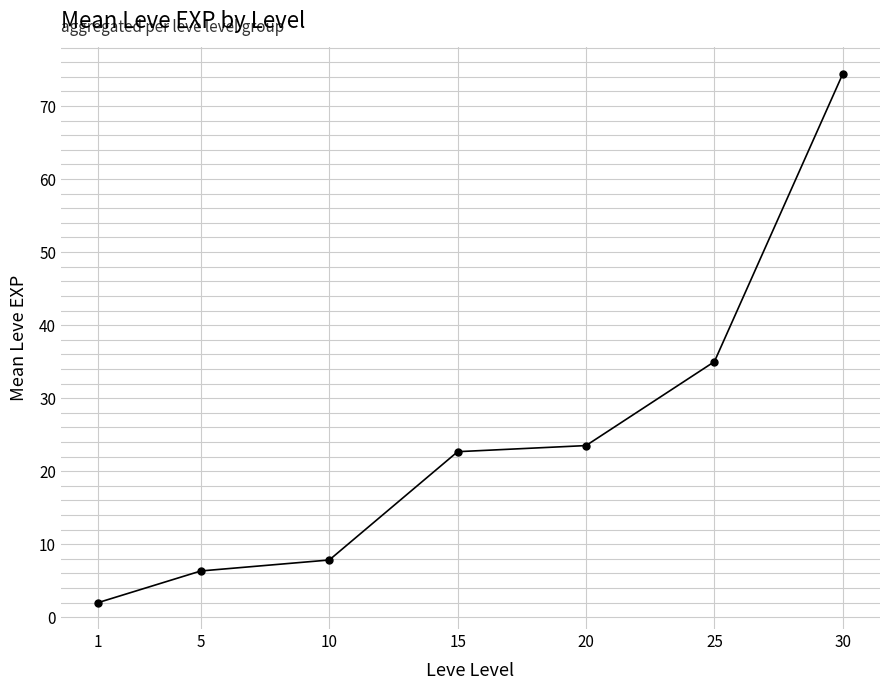

Between 5 and 15, which is larger?

15